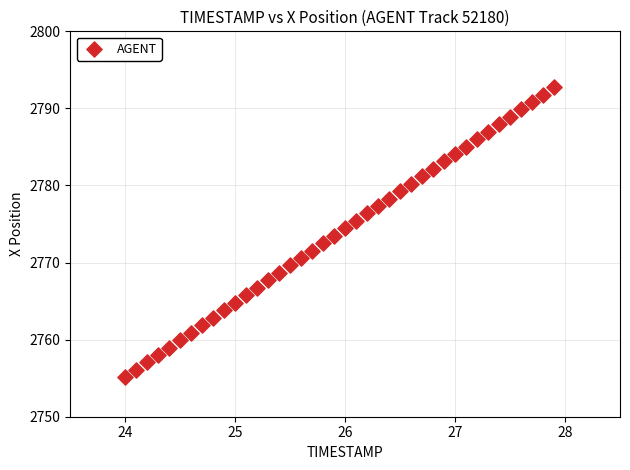

What is the range of X values (max minus min)?

3.9